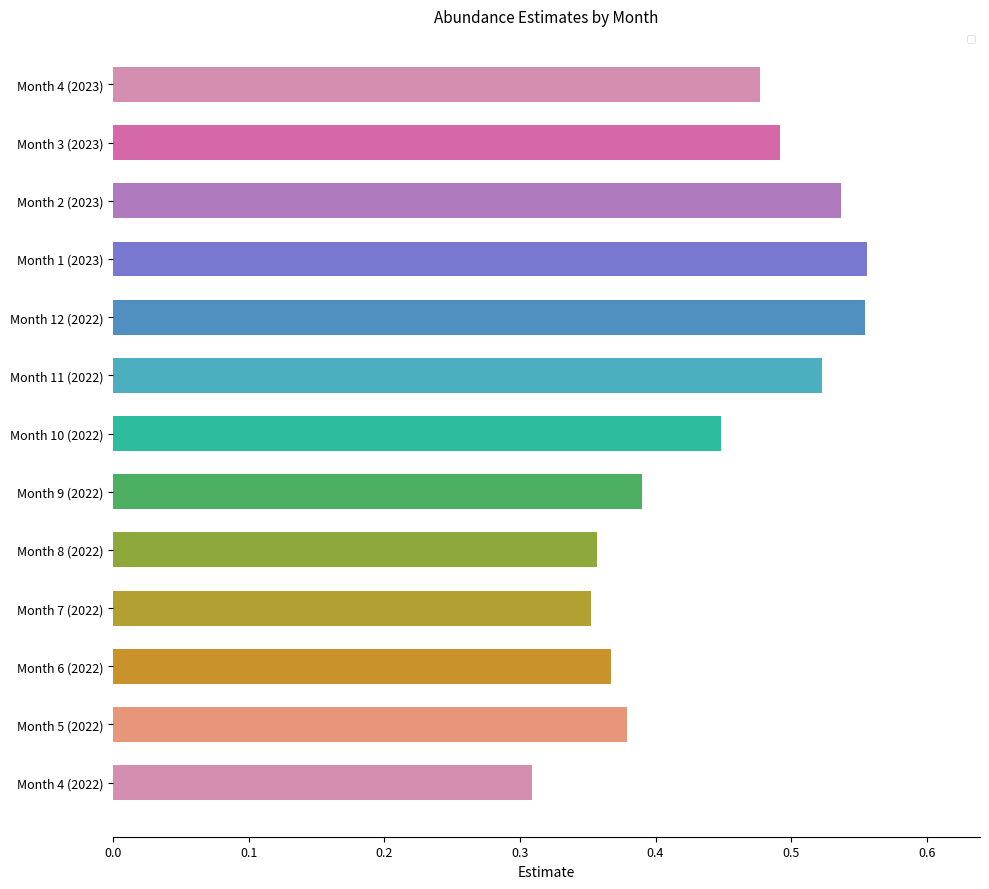

What is the sum of the values at Month 11 (2022) and Month 9 (2022)?

0.9